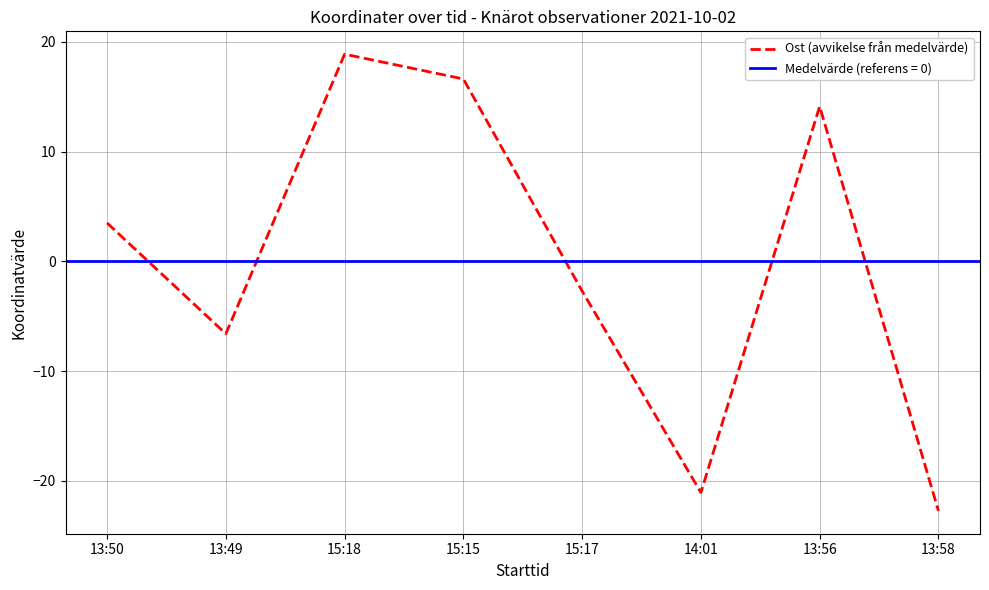

How many interior local valleys (lower than both neighbors) does the data have?

2